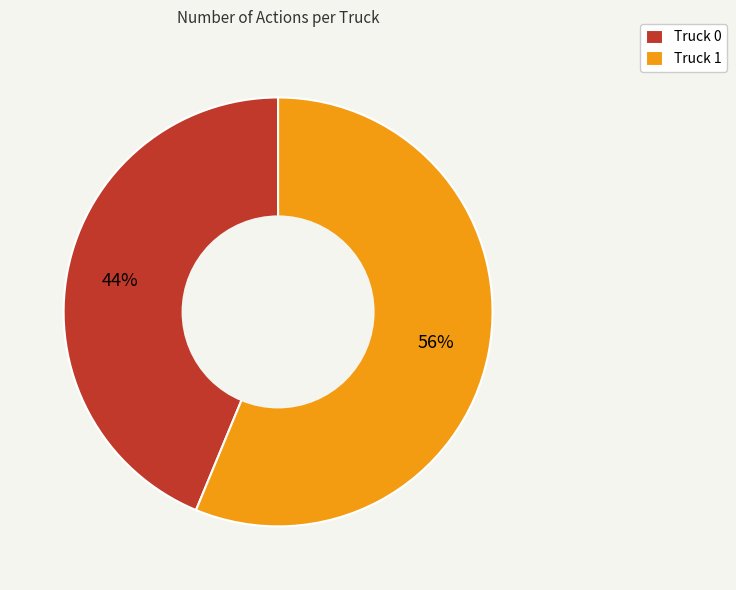

True or false: Truck 1 accounts for 56% of the total.

True